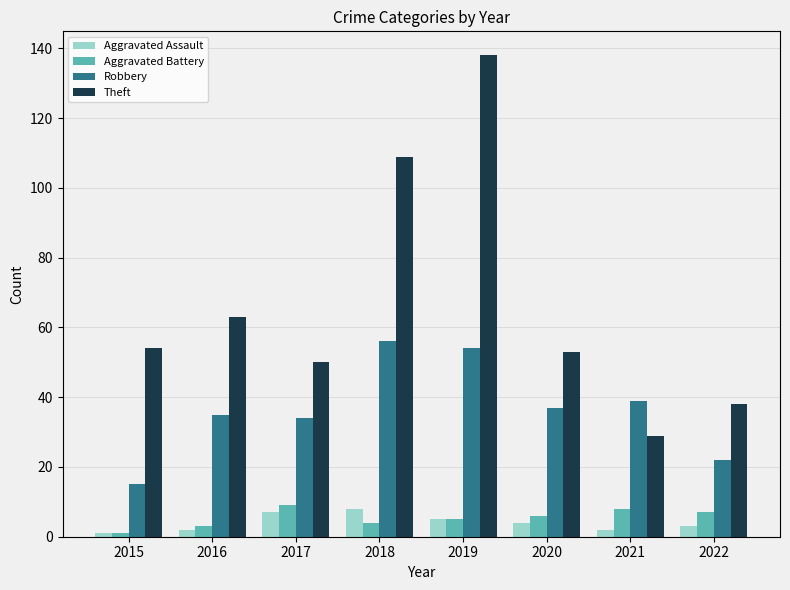

What is the spread (max minus min) of values at 2018?

105